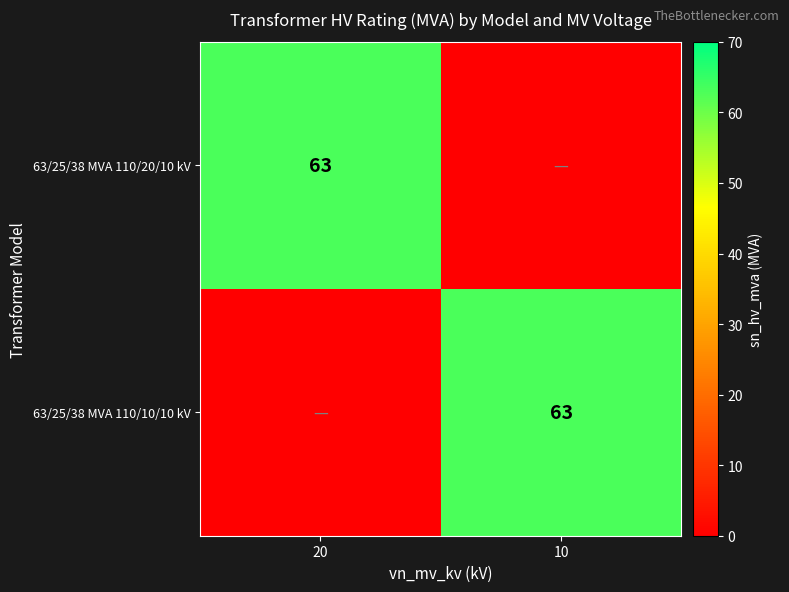

True or false: 63/25/38 MVA 110/20/10 kV has a value of 27 at 20.

False